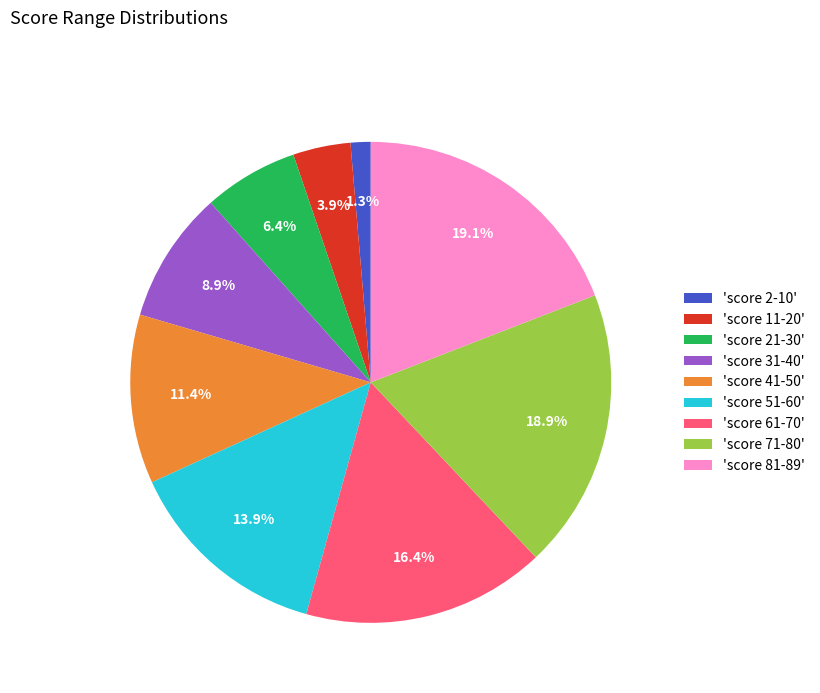

How many segments does this pie chart have?

9